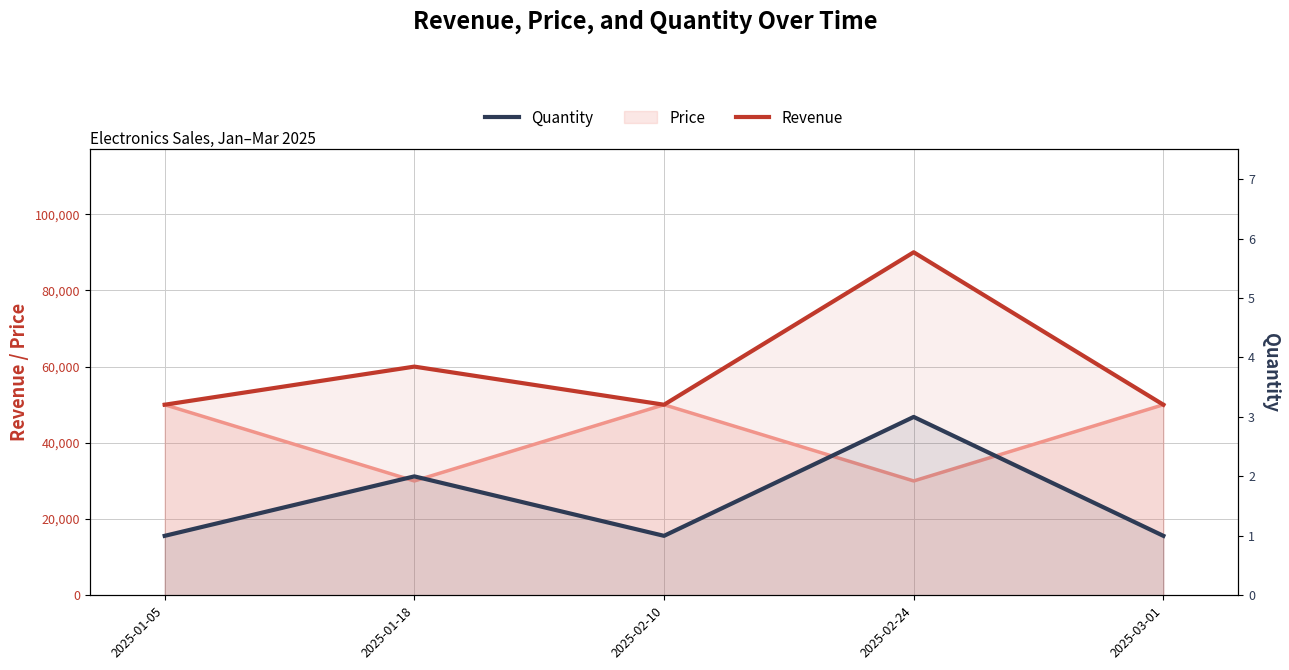

At which category is the sum across all series the highest?

2025-02-24